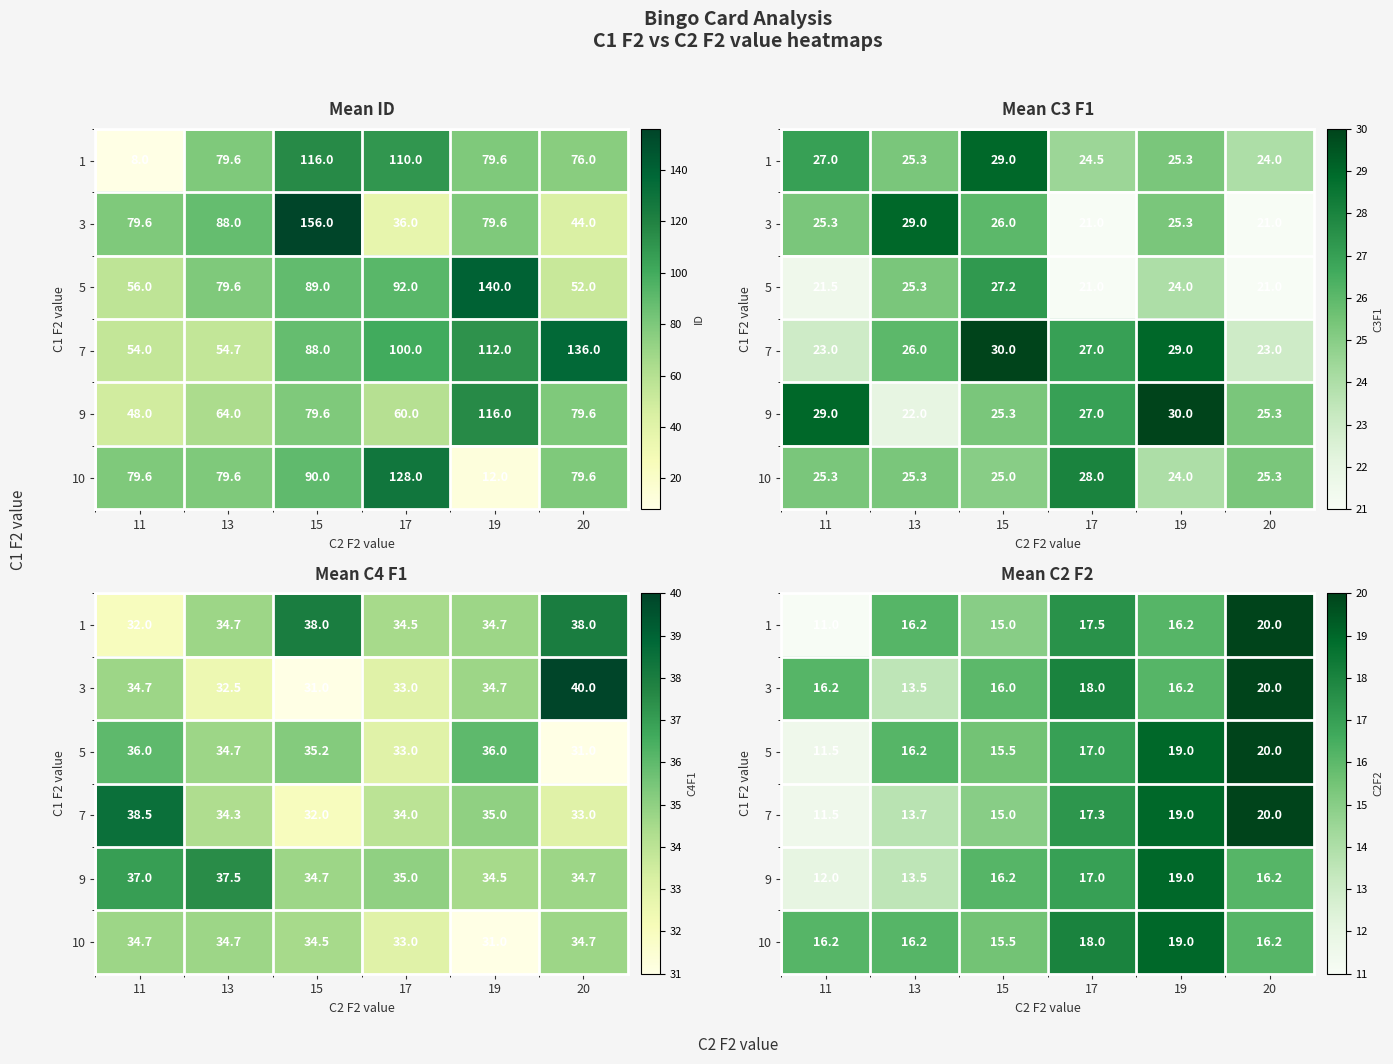

True or false: 7 has a value of 11.5 at 11.

True